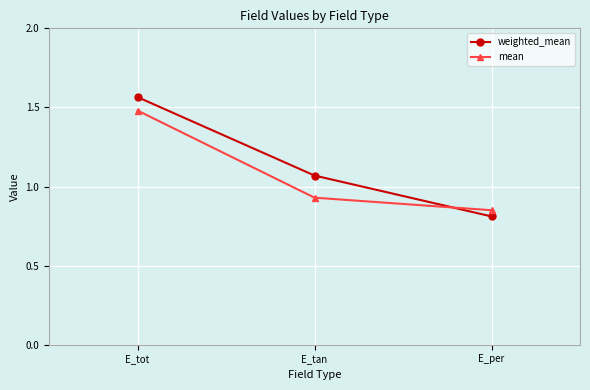

What is the label of the 1st point from the right?

E_per